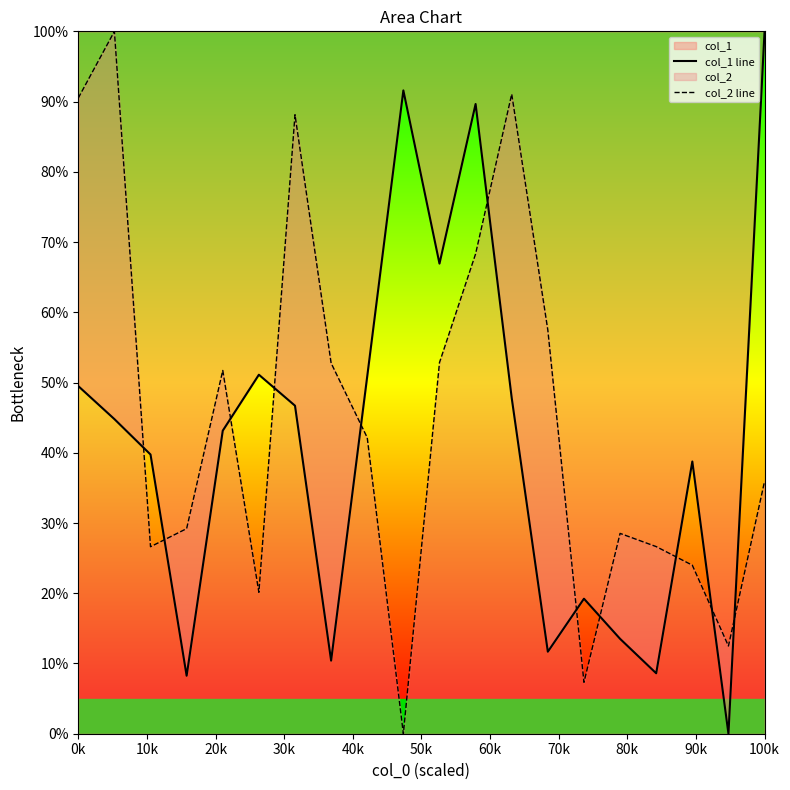

Does the chart have visible grid lines?

No